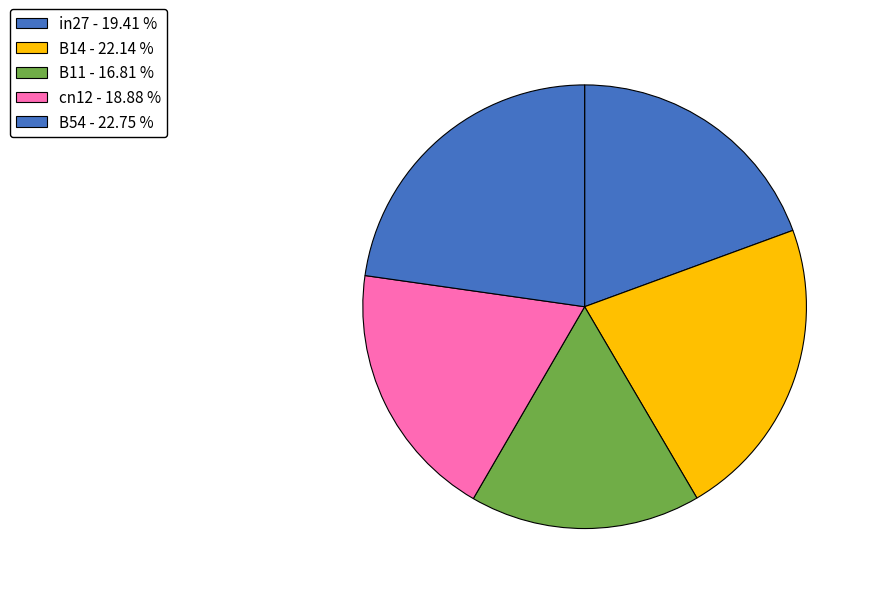

What percentage is the B11 slice, to the nearest percent?

17%